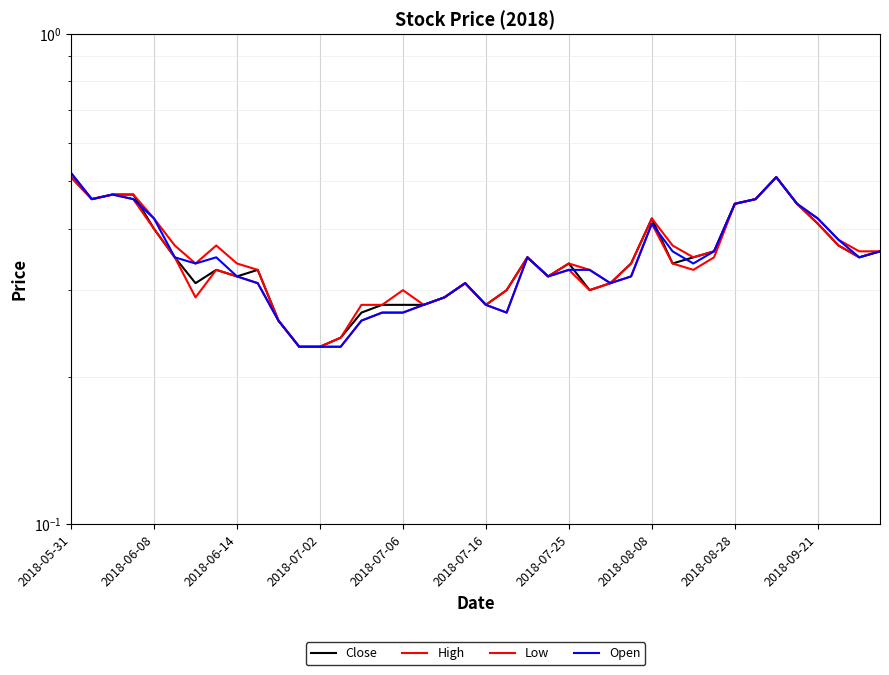

True or false: High and Close intersect in this chart.

False